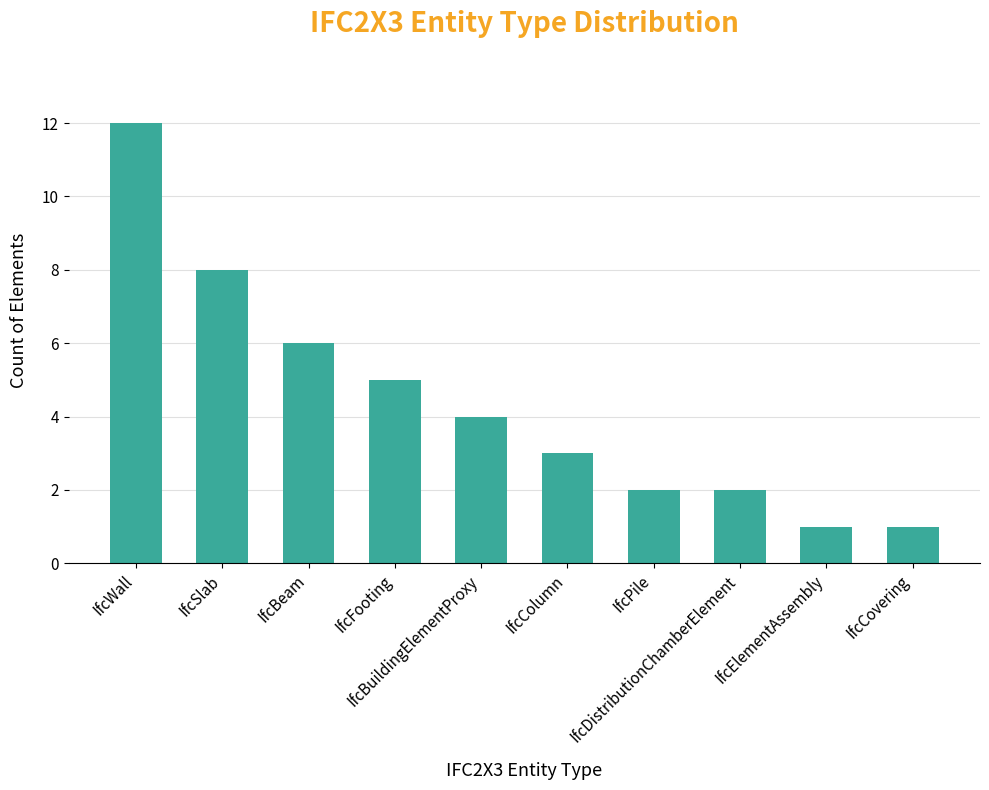

What is the smallest value displayed?

1